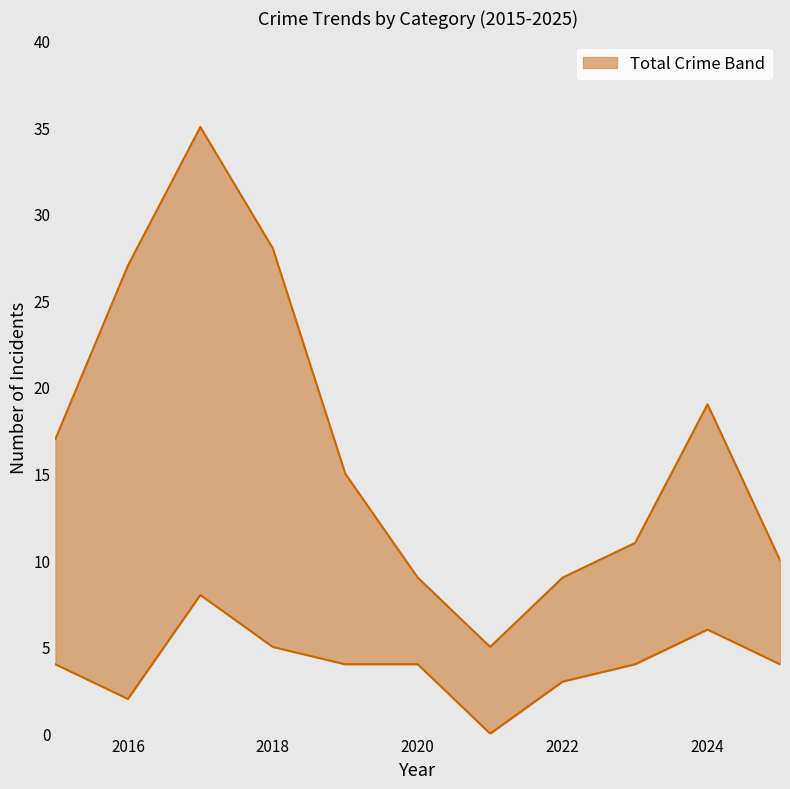

Where is the first local maximum for Theft?

2017